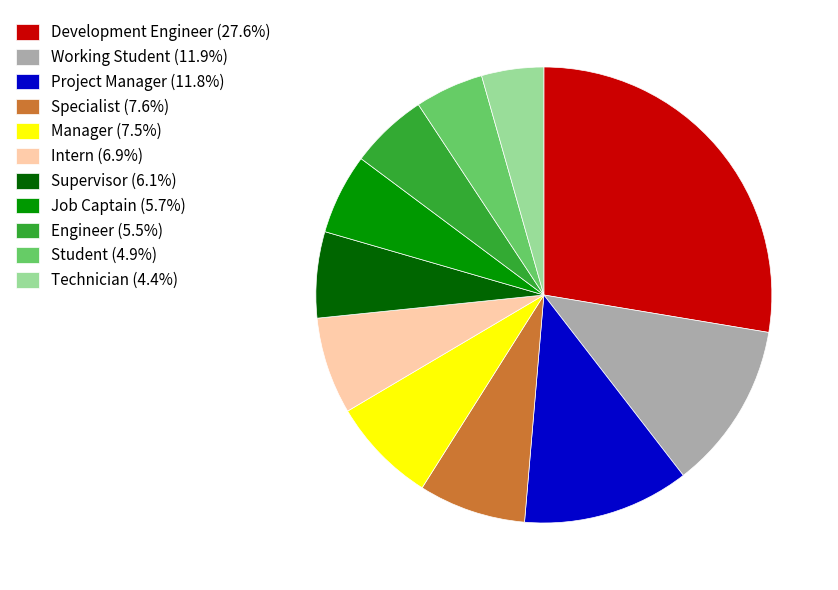

Count the number of slices in the pie.

11